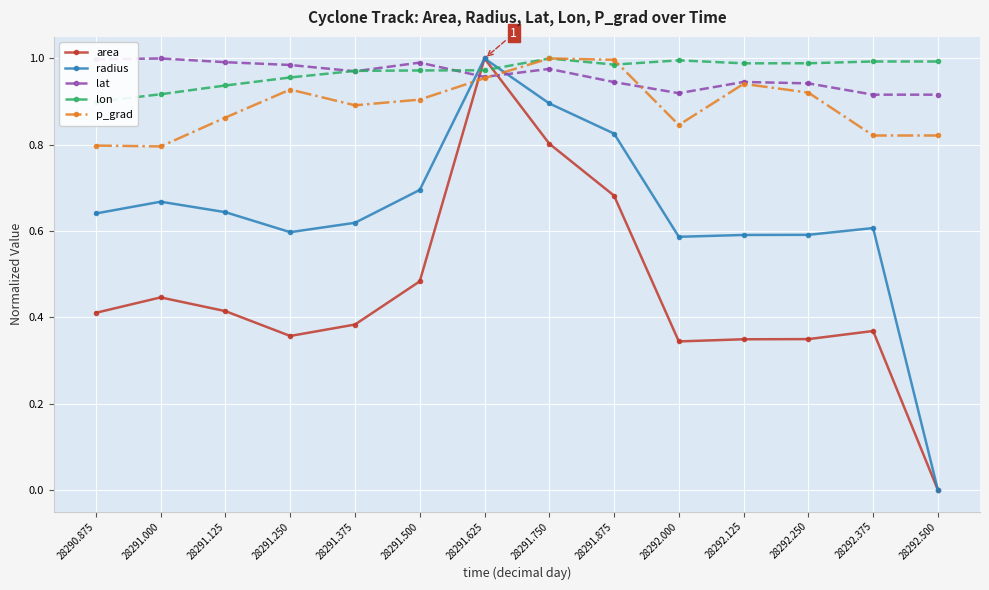

What is the value of the area point at the 13th from the left?

0.4